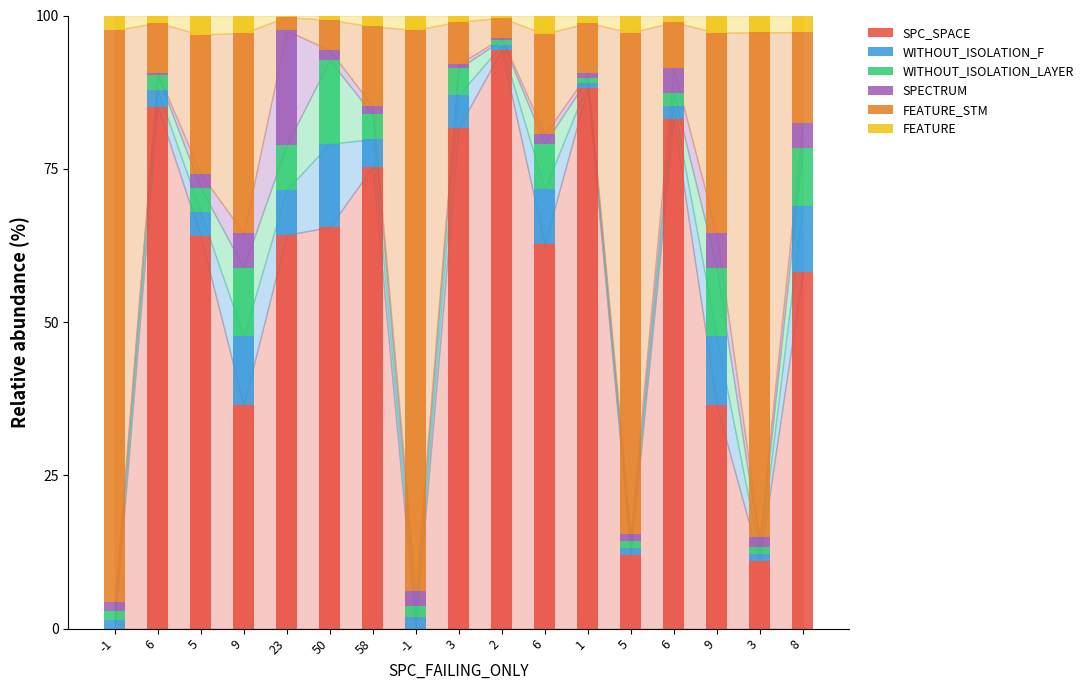

Are the bars horizontal?

No